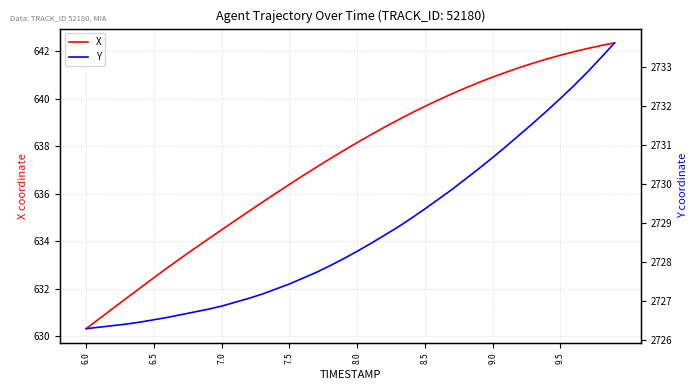

Rank the series by their average value, from highest to lowest.

Y, X